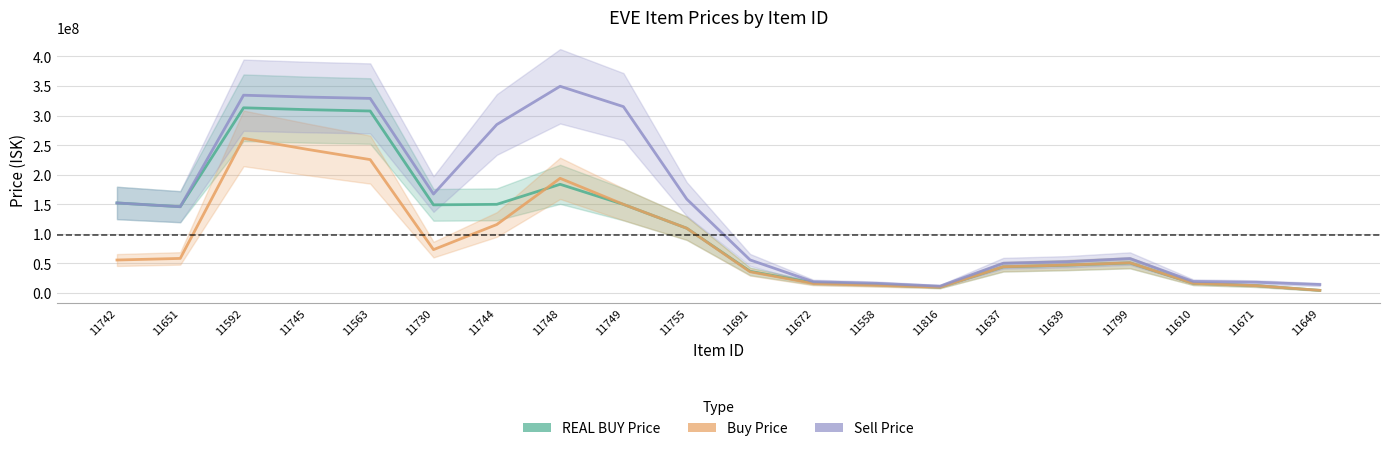

What is the label of the 11th point from the right?

11755